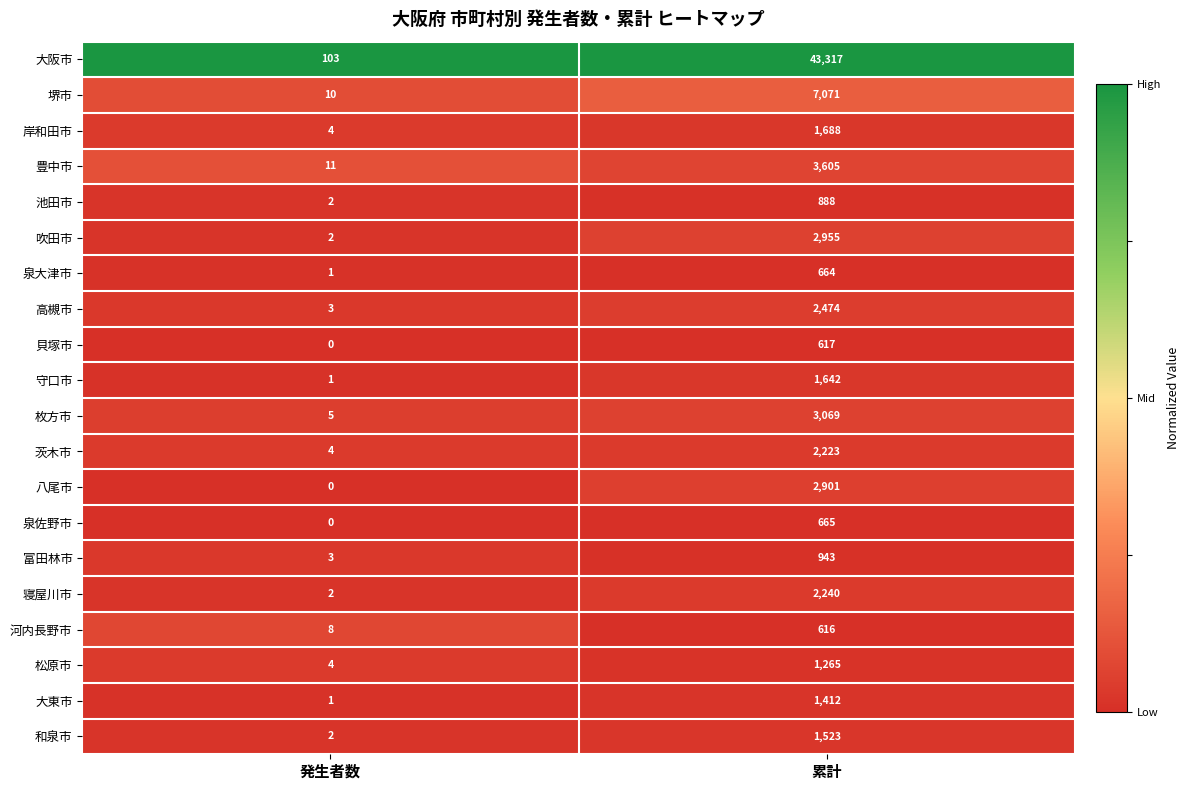

The value of 吹田市 at 累計 is 4283. True or false?

False